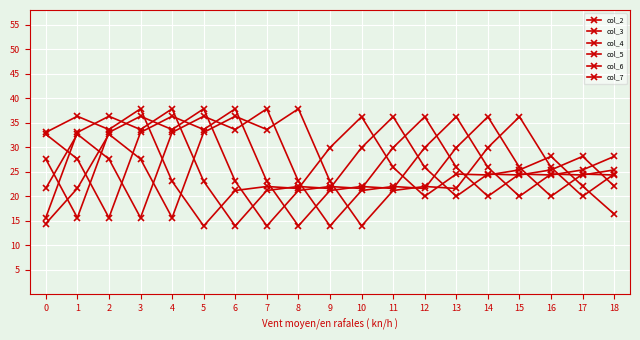

True or false: col_7 has a value of 8.8 at 11.

False